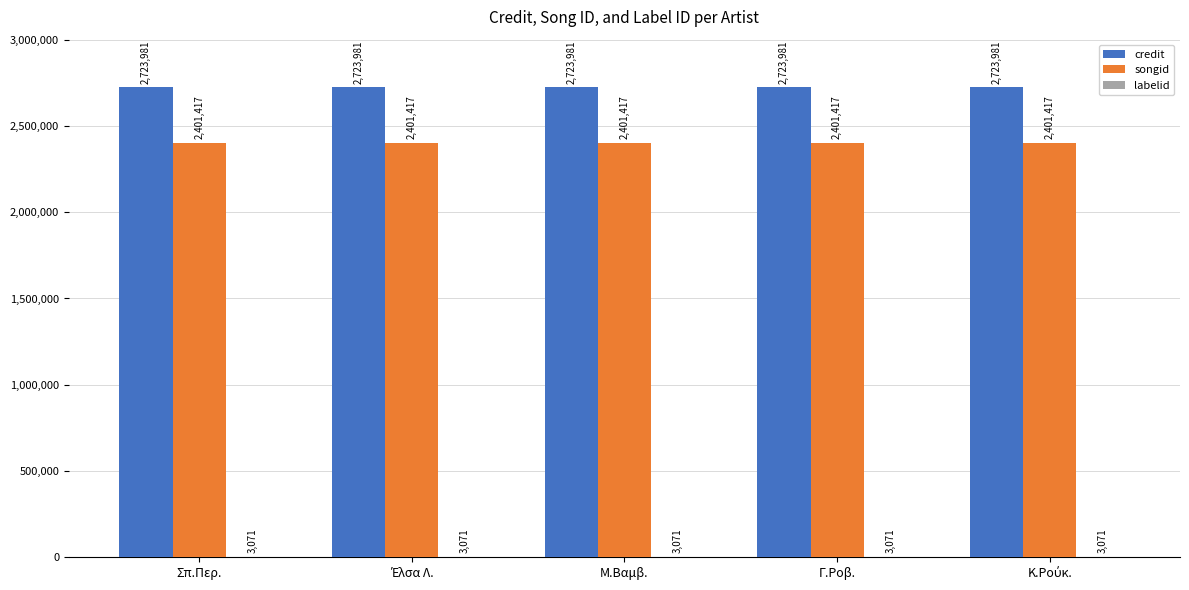

Is it true that credit equals 2723981 at Σπ.Περ.?

True